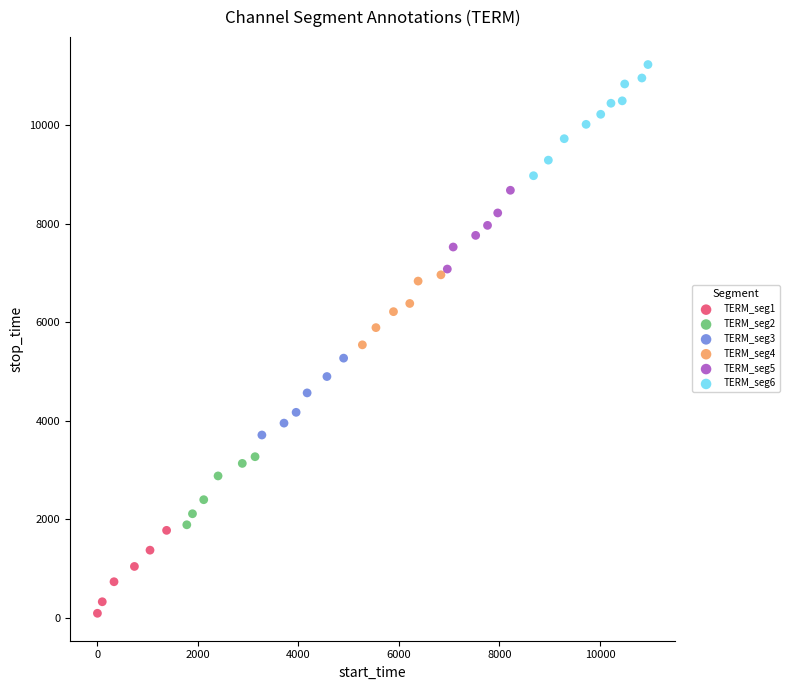

Which series contains the highest Y value?

TERM_seg6